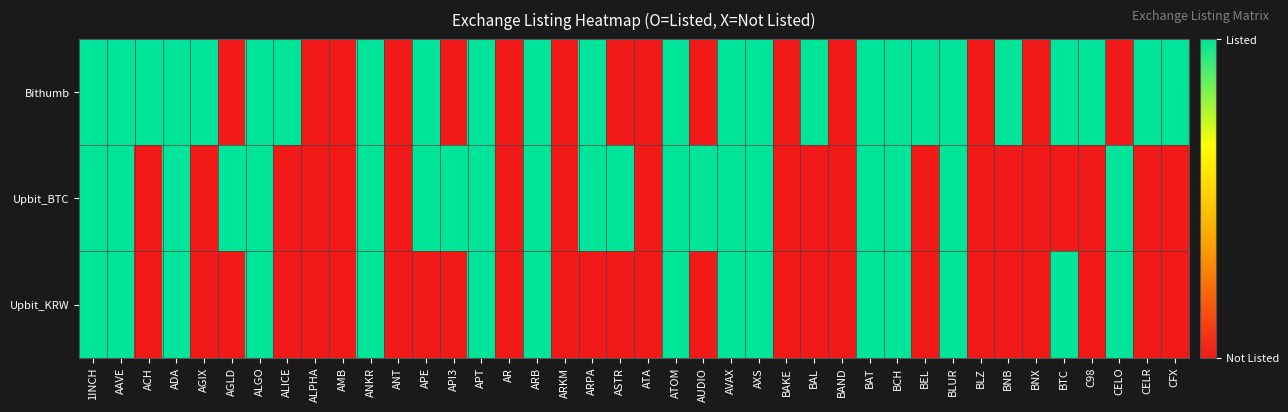

Which series changed the most between AGIX and ANKR?

Upbit_BTC